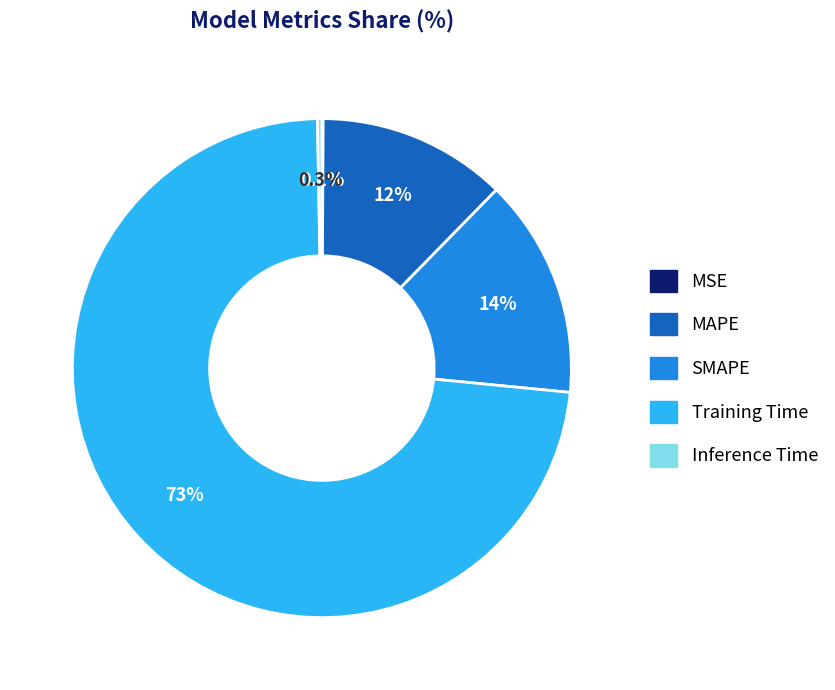

Which slice is the largest?

Training Time